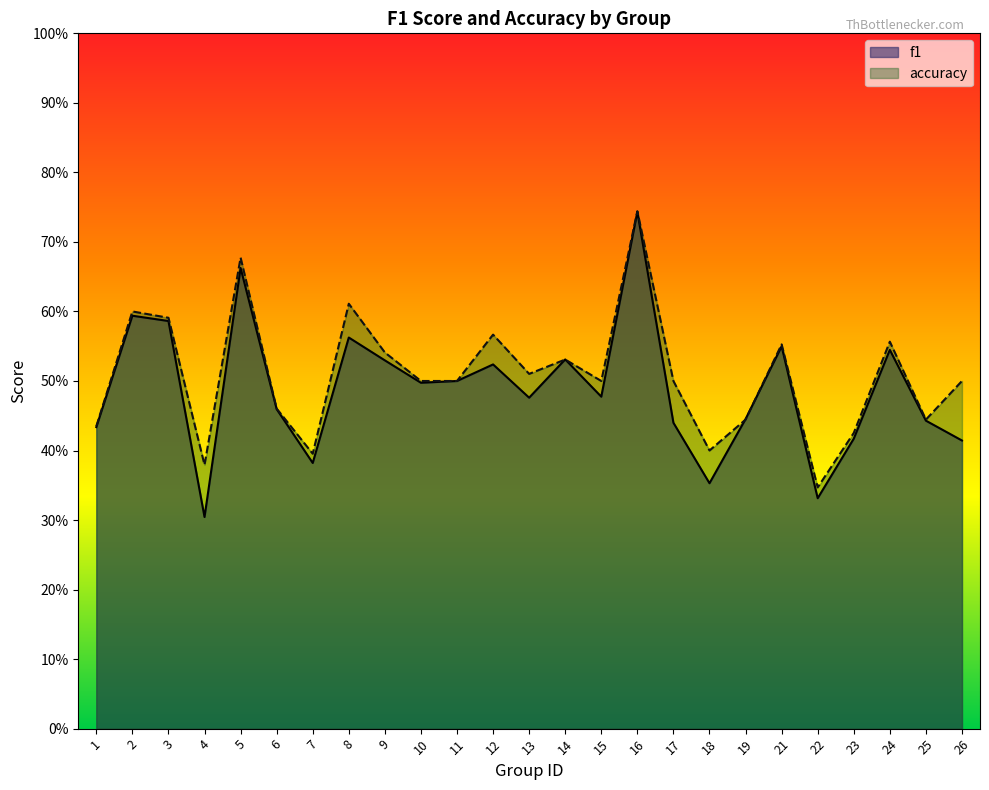

What is the value of the accuracy point at the 7th from the left?

0.4